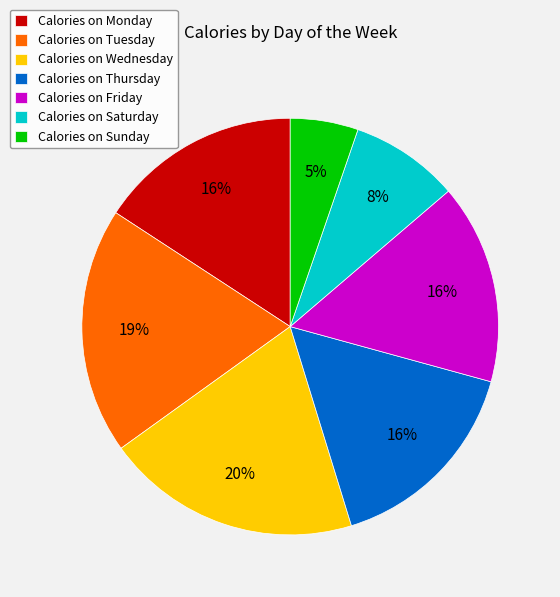

To the nearest percent, what percentage of the pie is Calories on Monday?

16%